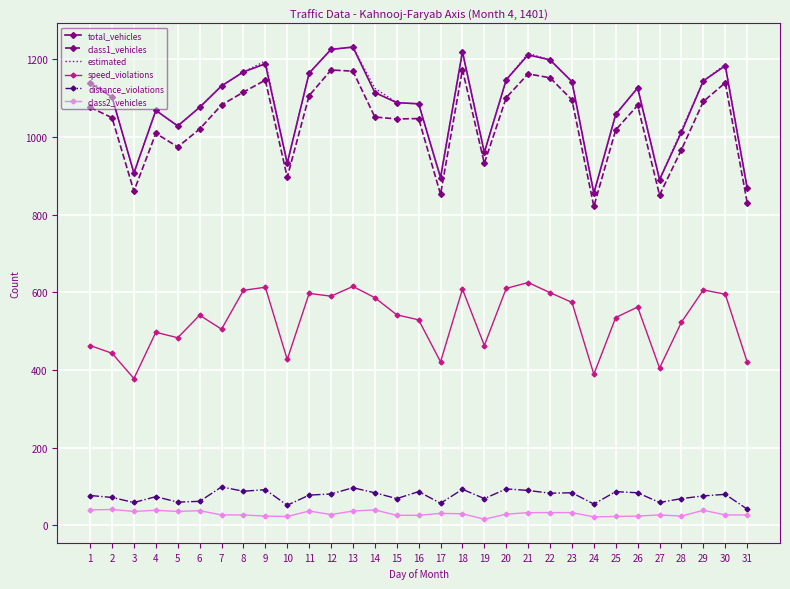

What is the difference between the highest and lowest values at 19?

944